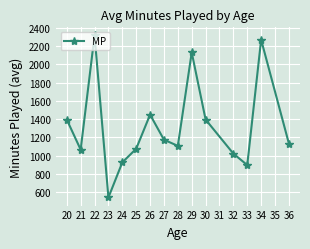

Read the value at 22.

2318.0